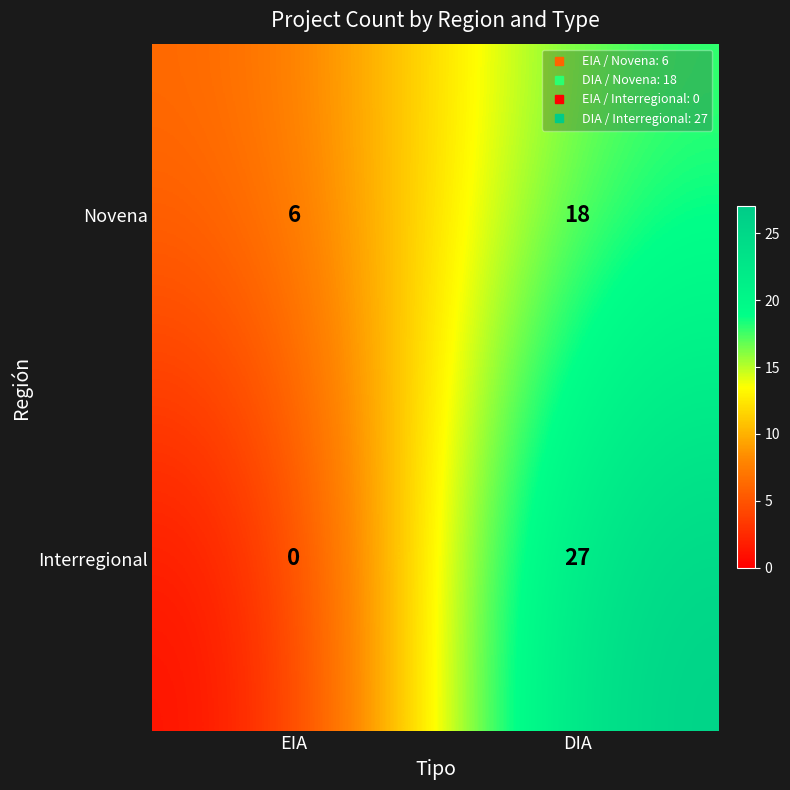

At which label is Novena closest to 12?

EIA